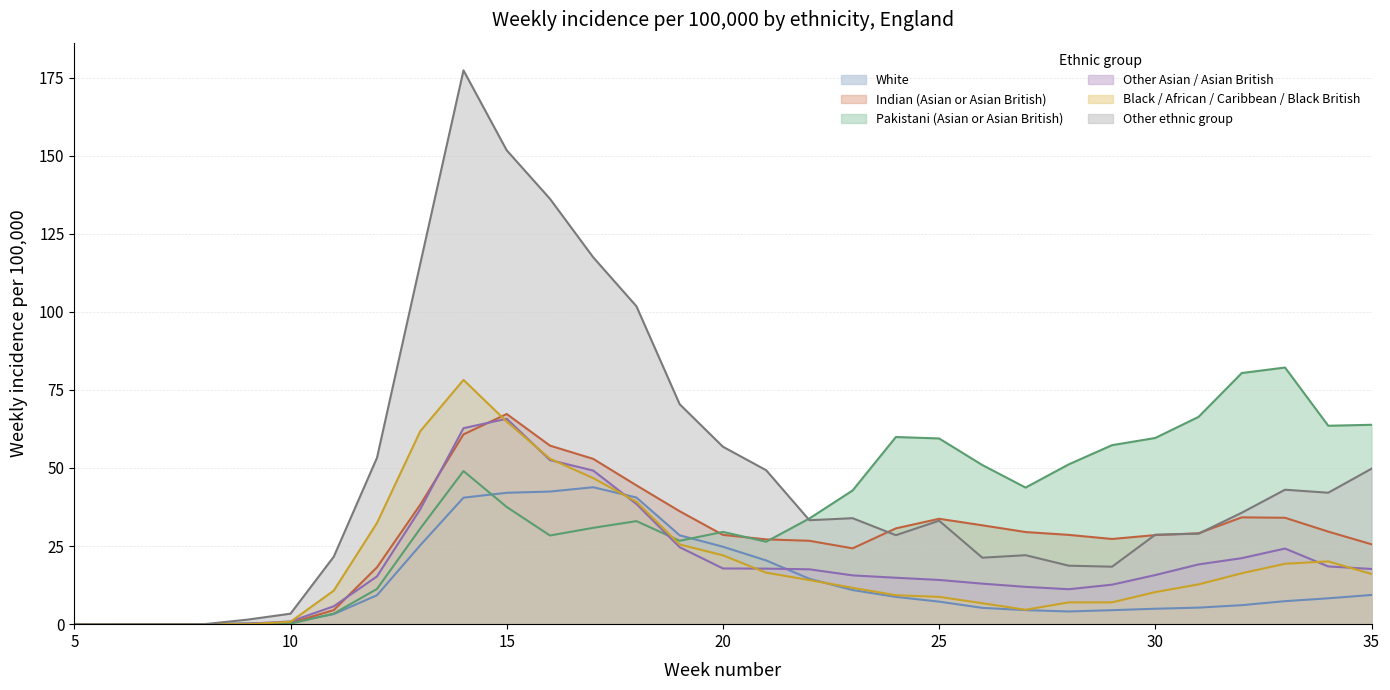

How many values in the White series exceed 7?

17